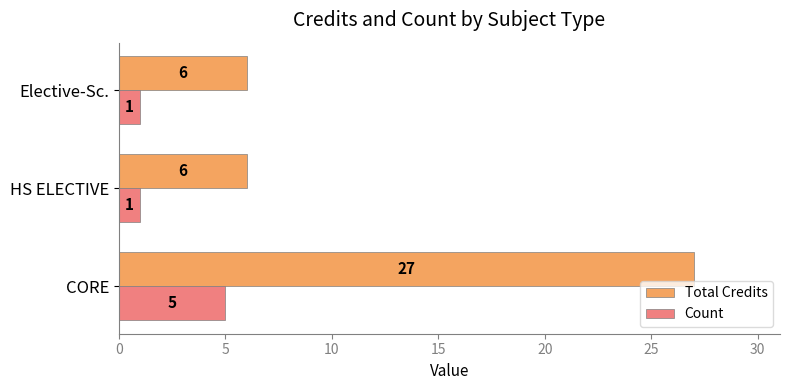

What is the maximum value for Count?

5